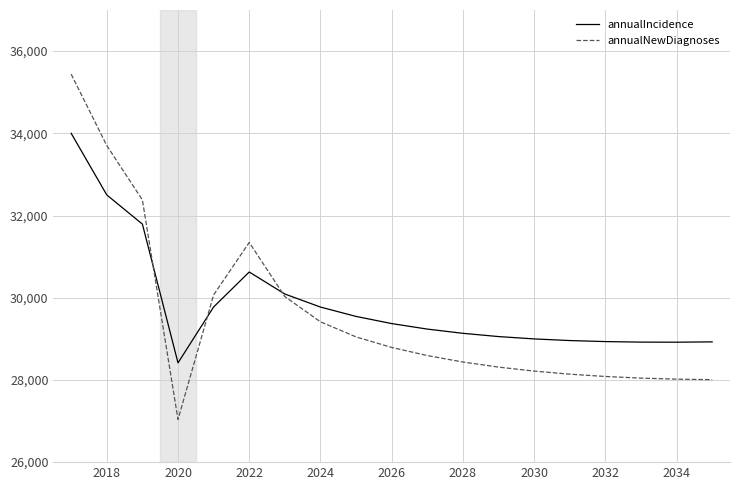

What is the minimum value shown in the chart?

27038